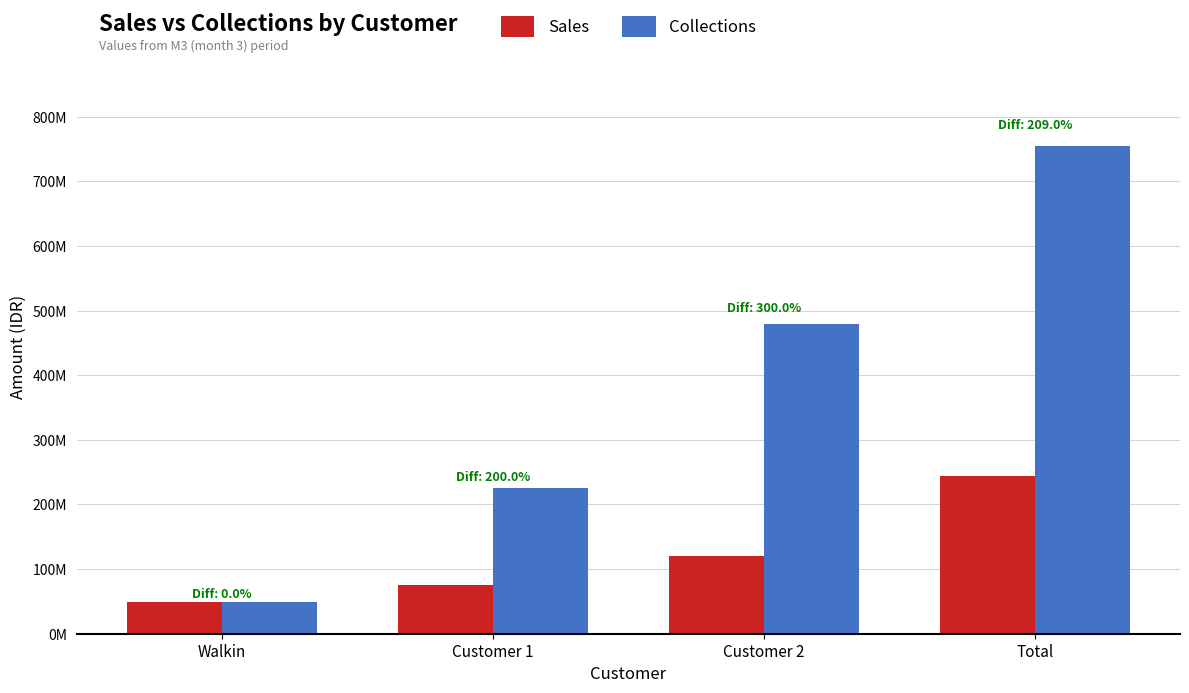

Are the bars horizontal?

No